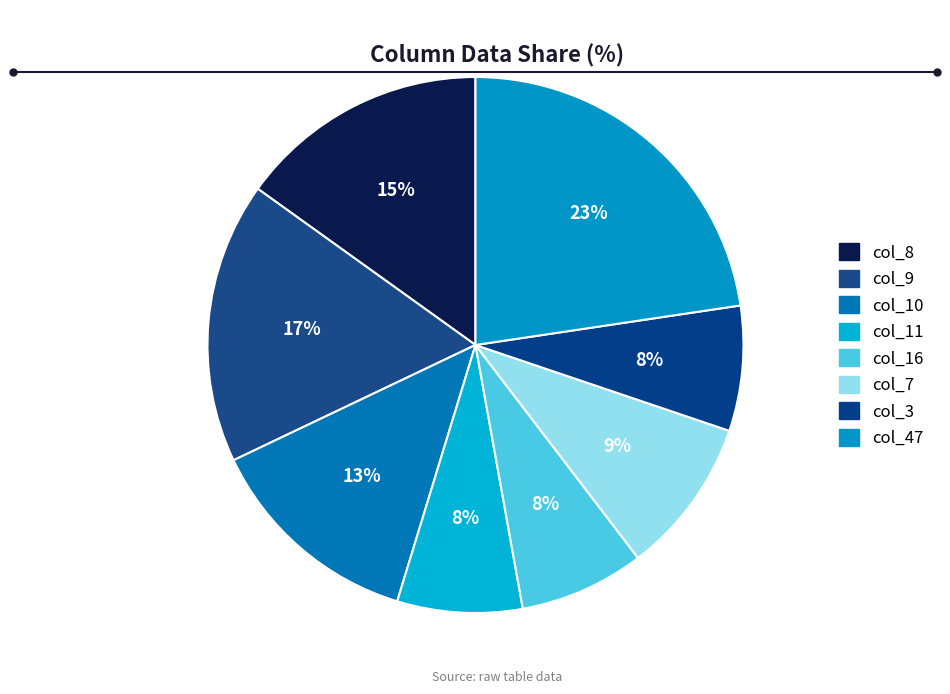

How many segments does this pie chart have?

8